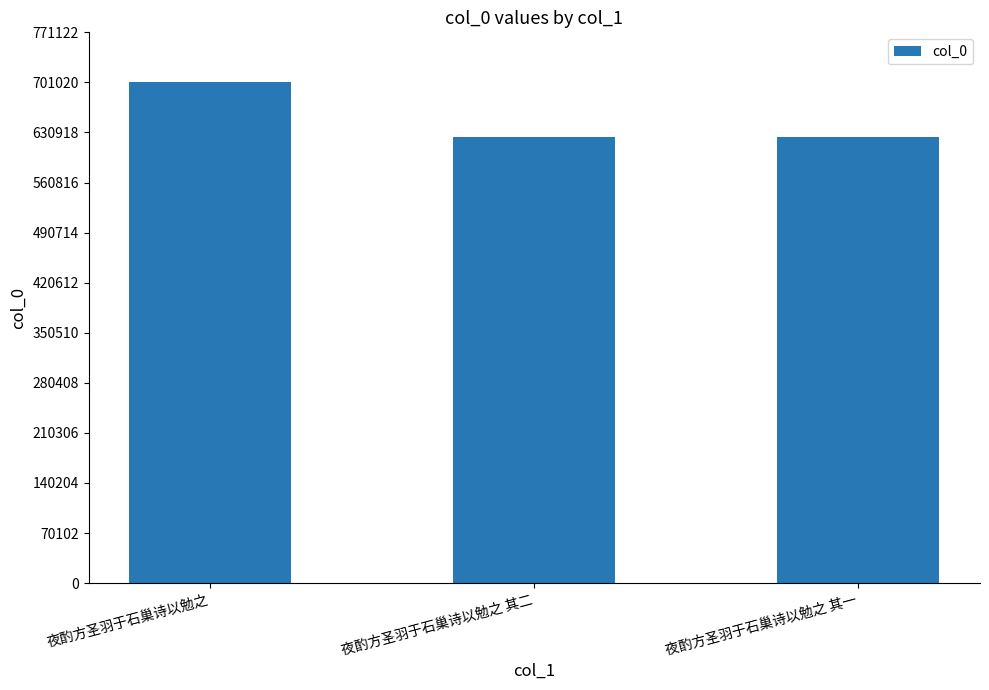

What is the maximum value shown in the chart?

701022